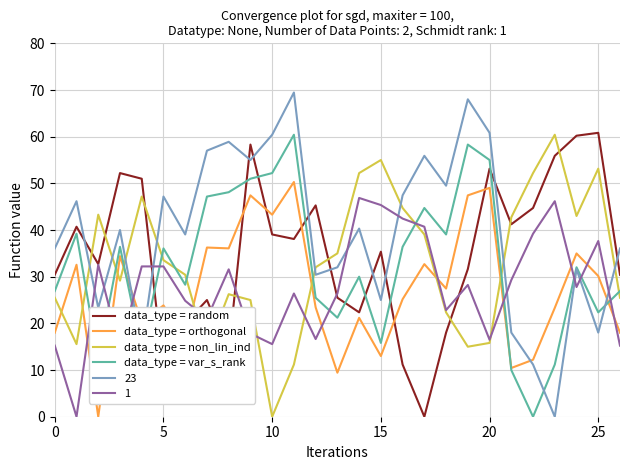

True or false: data_type = var_s_rank and data_type = random cross at least once.

True